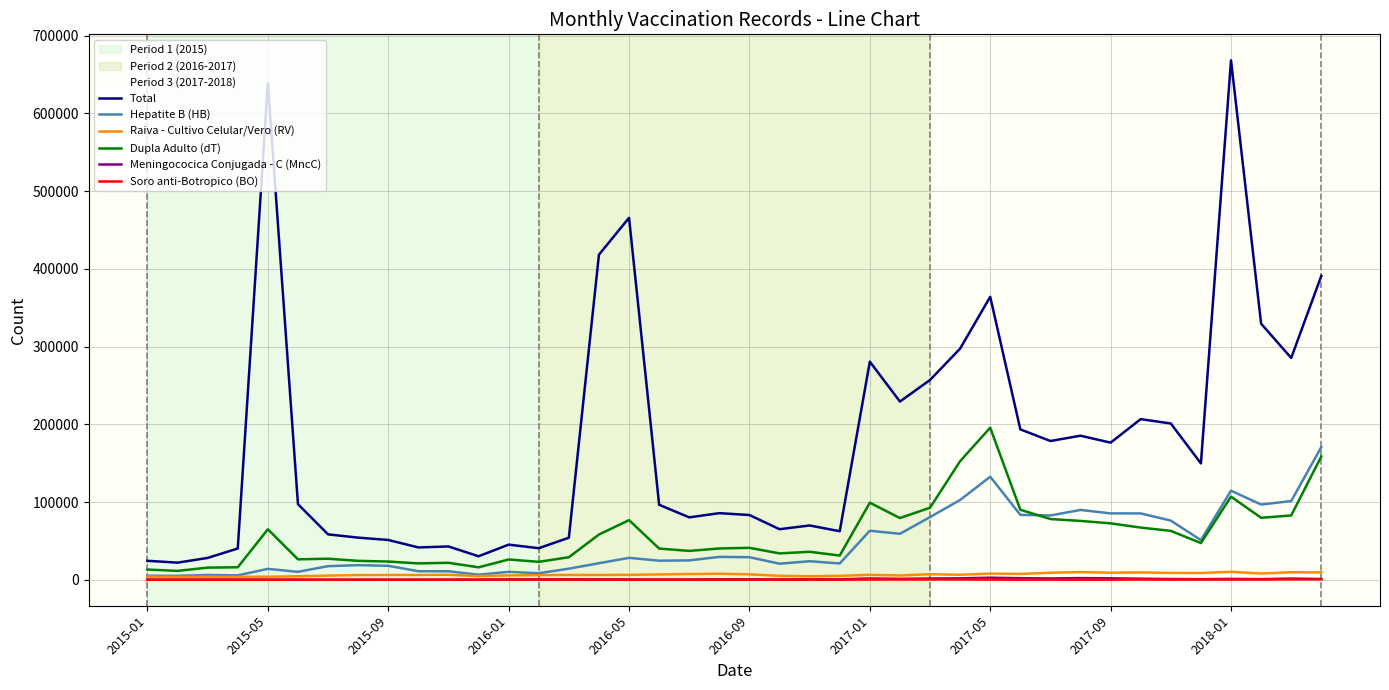

Which series has the largest total across all categories?

Total